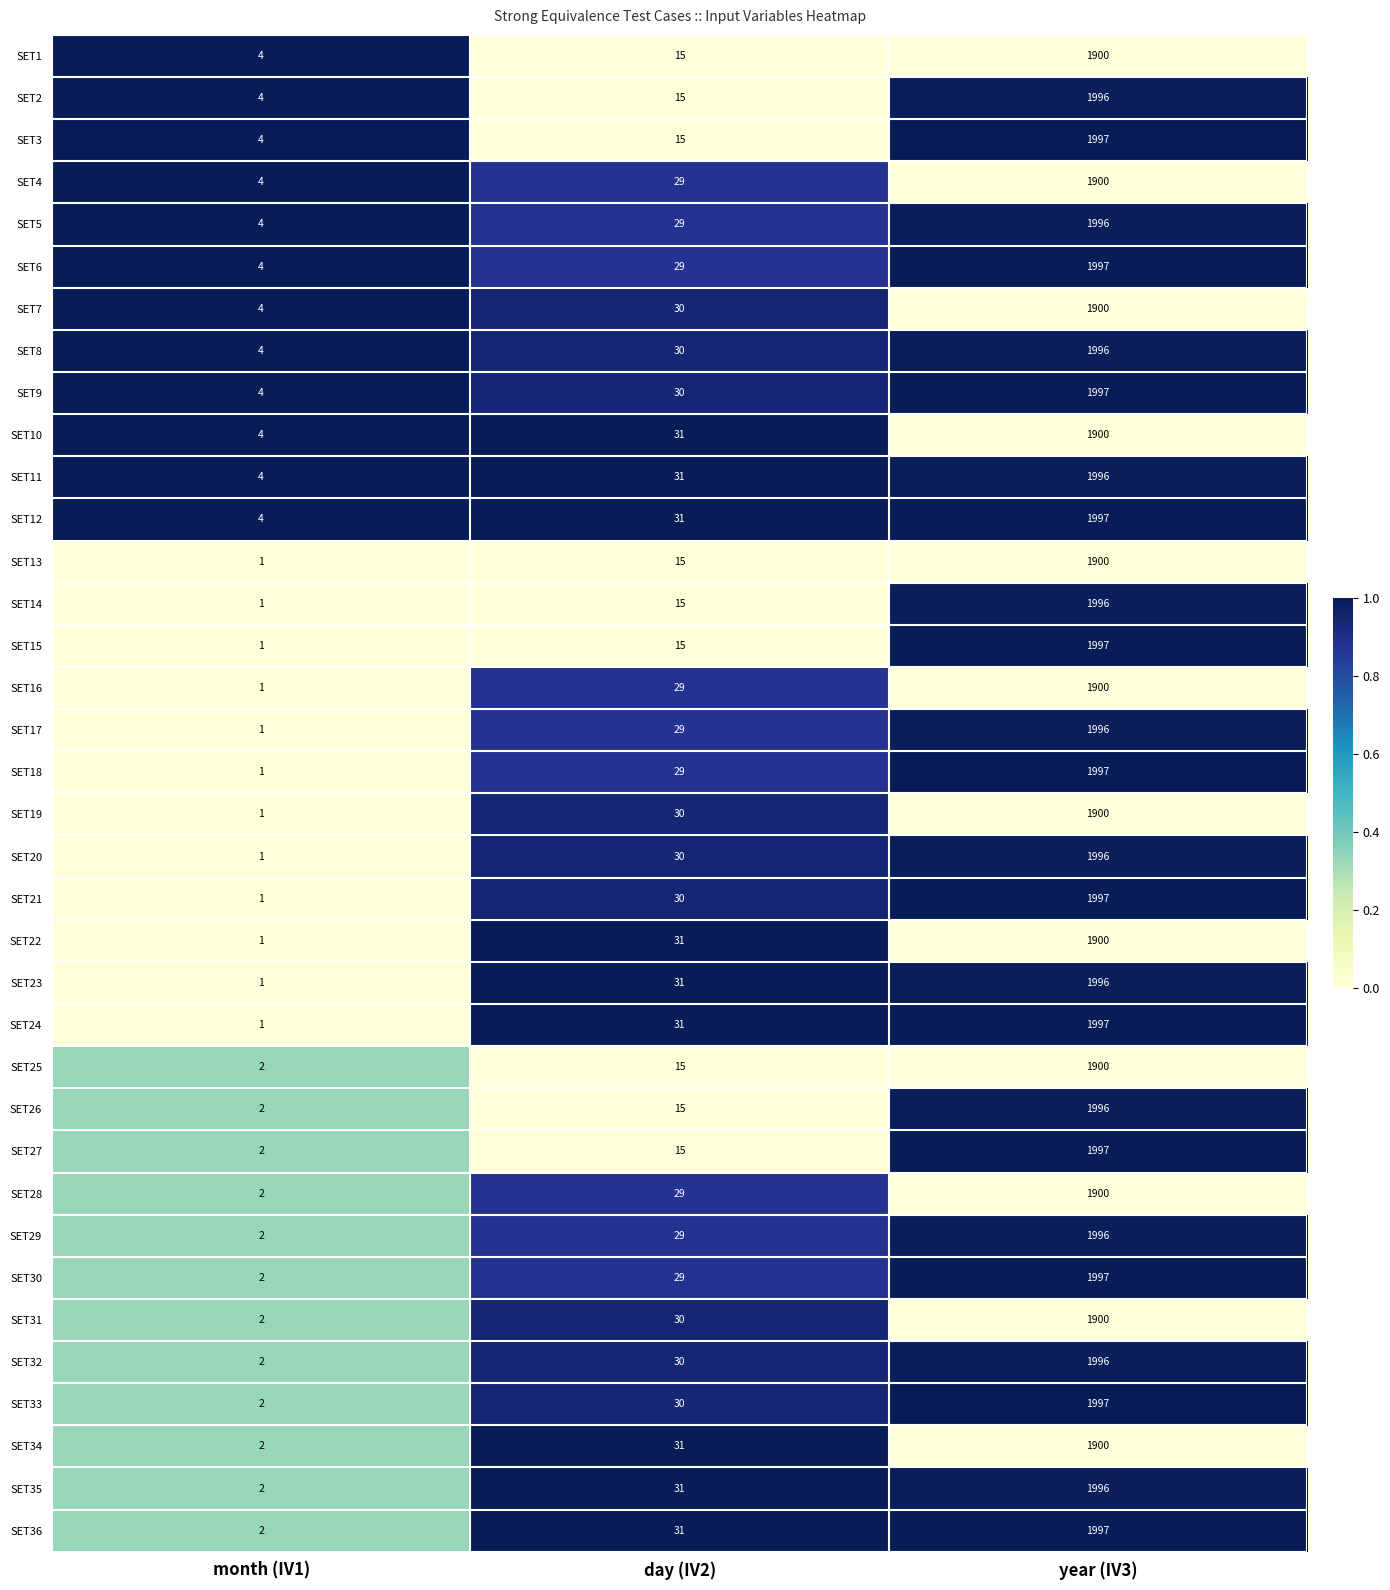

At which label is SET2 closest to 1000?

day (IV2)